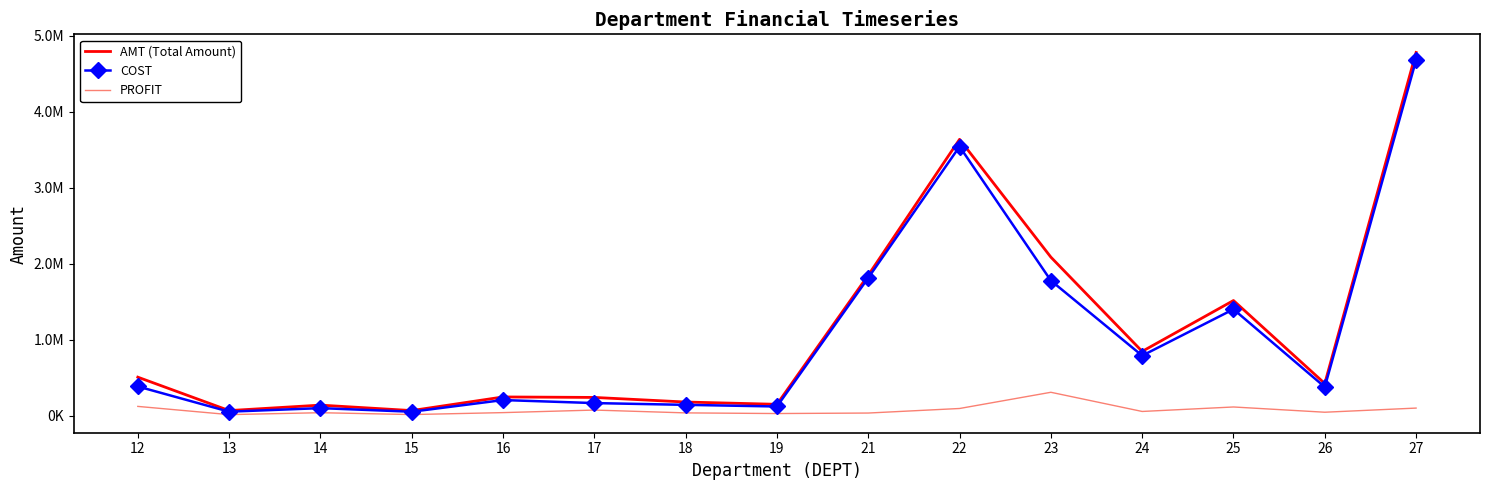

Is the value of AMT (Total Amount) at 21 greater than the value of PROFIT at 22?

Yes